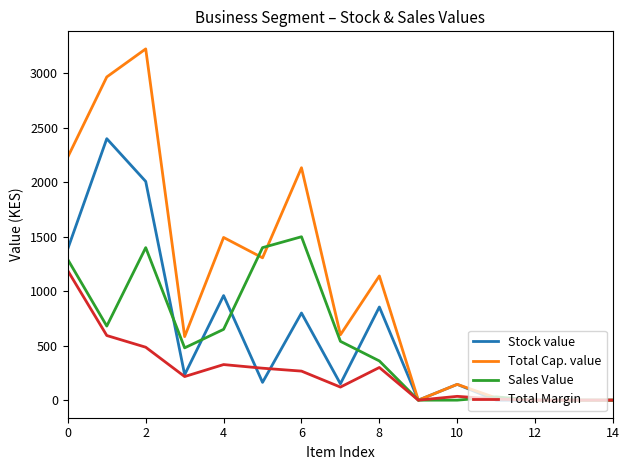

What is the maximum value shown in the chart?

3224.2